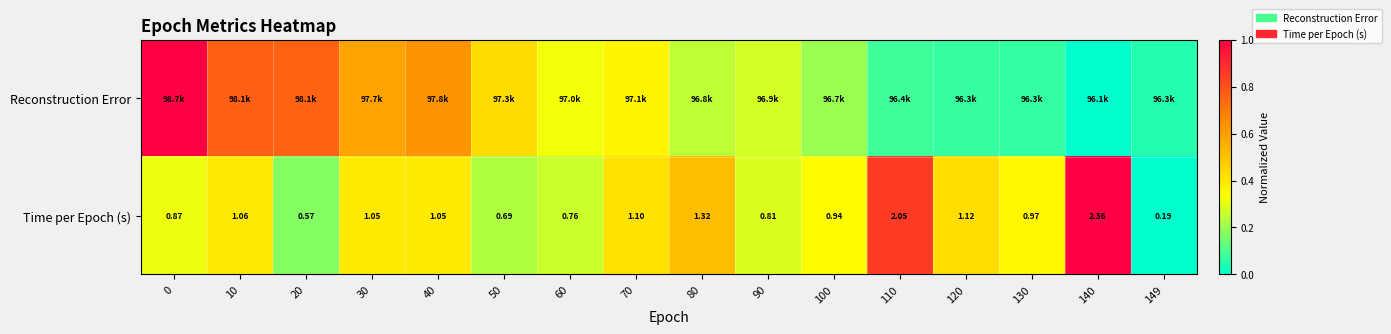

Count the number of data series in this chart.

2